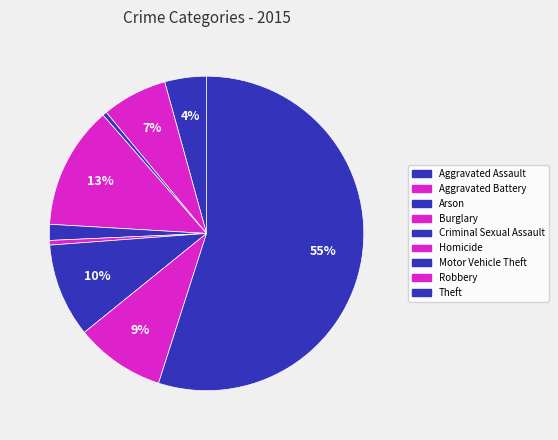

Is it true that Theft is 55% of the pie?

True